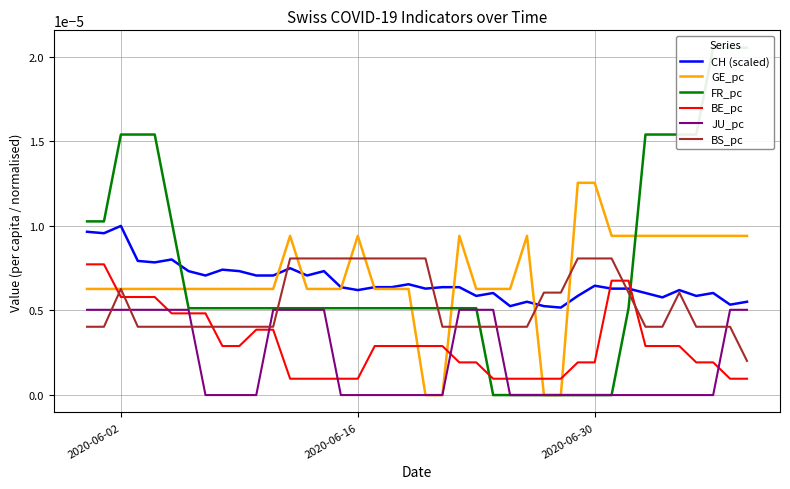

How many intersections are there between CH (scaled) and BE_pc?

2